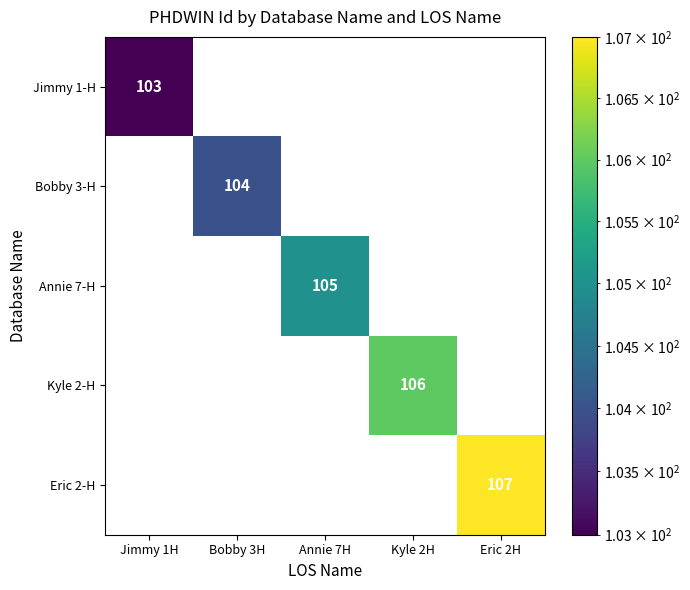

What is the smallest value displayed?

103.0